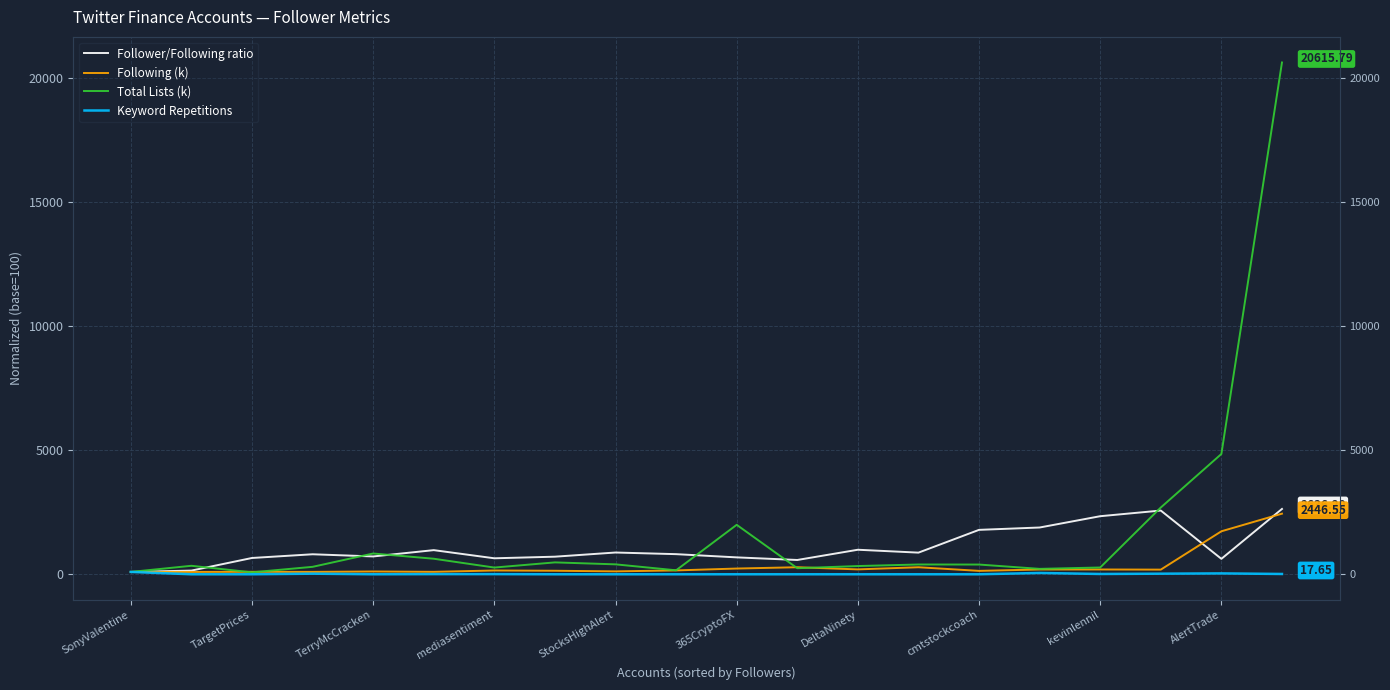

The value of Total Lists (k) at mediasentiment is 372.1. True or false?

False